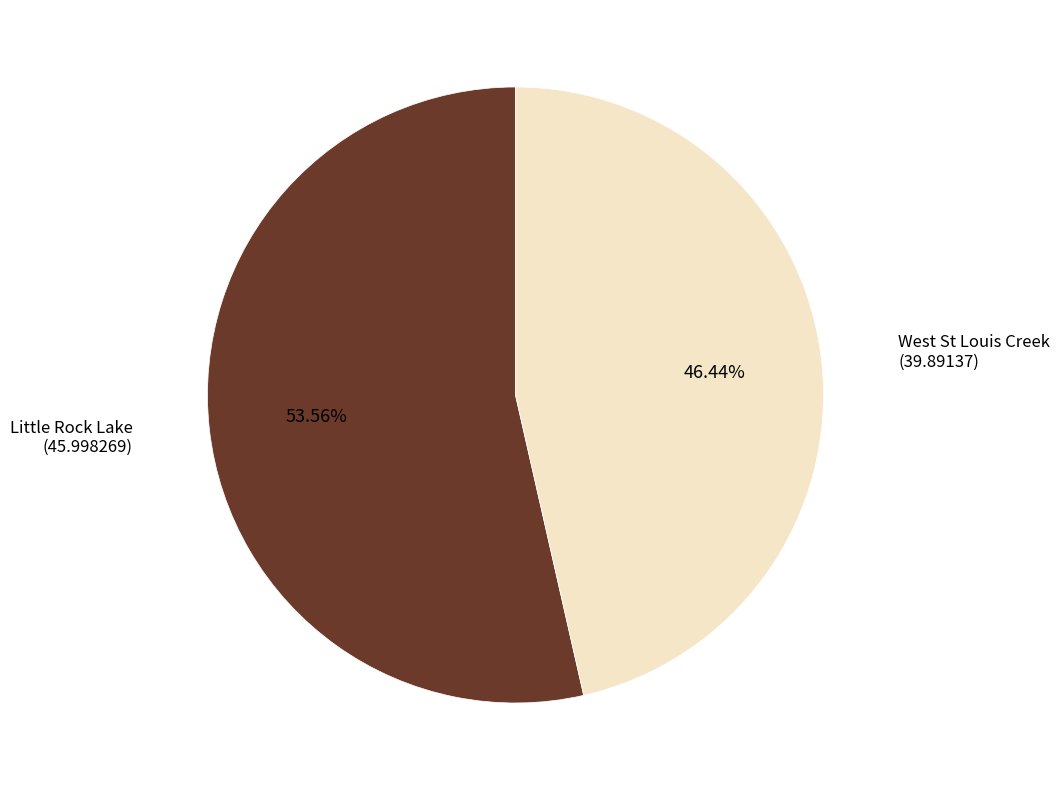

How many slices are in this pie chart?

2